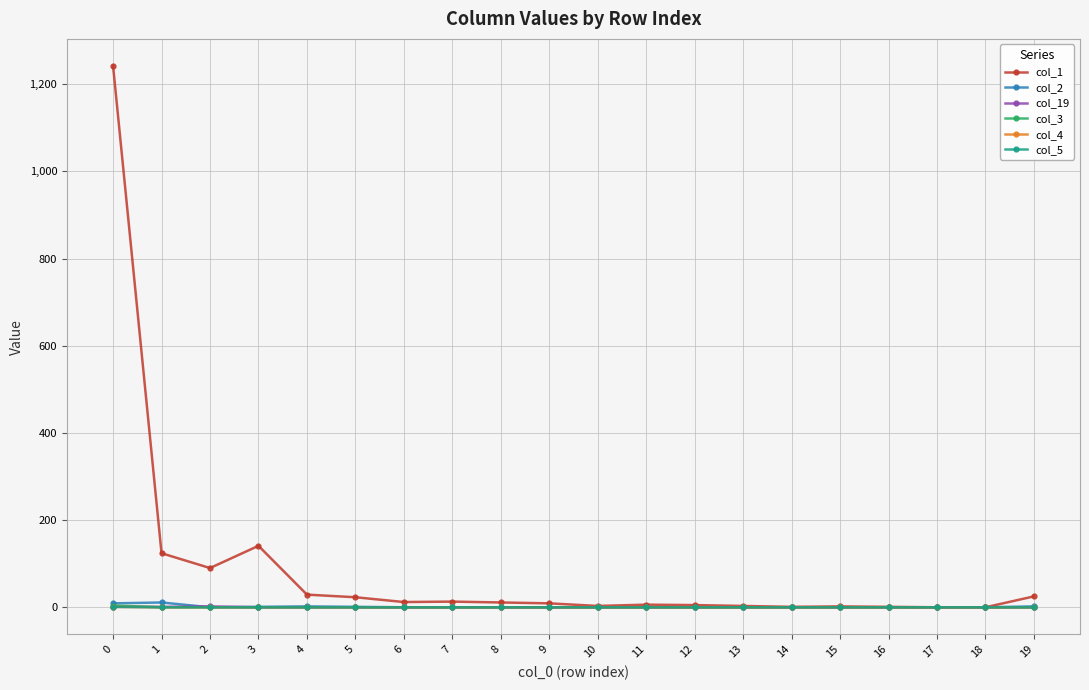

Between 11 and 13, which is larger?

11